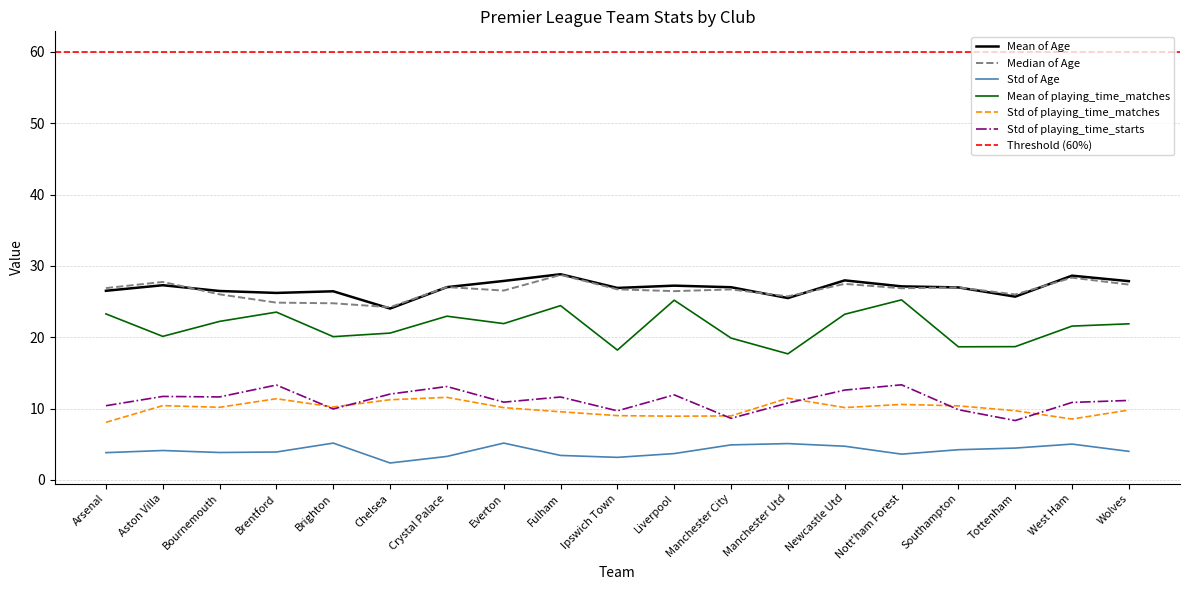

Is this an area chart (filled region under the line)?

No